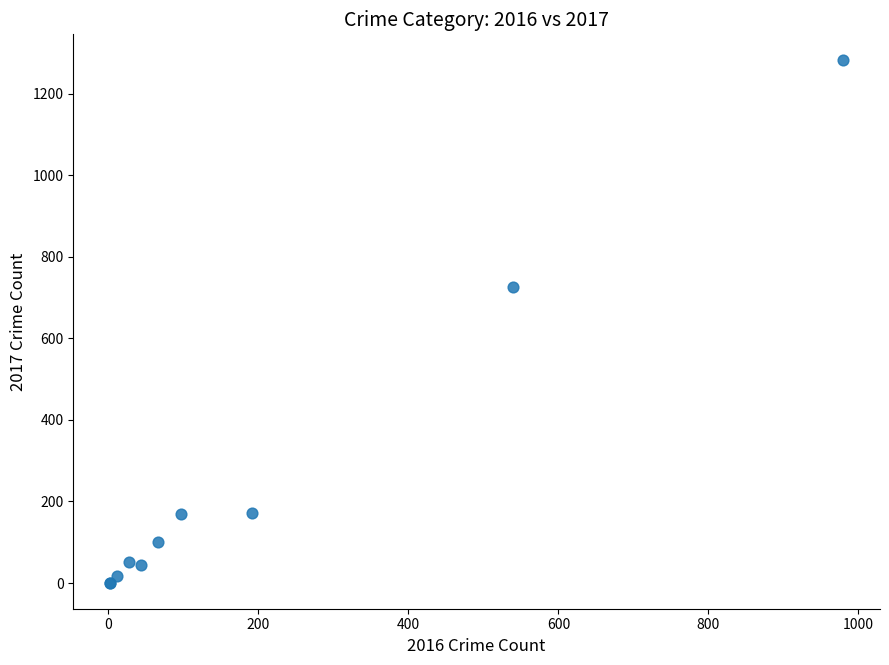

What Y value in the scatter plot is closest to 641?

725